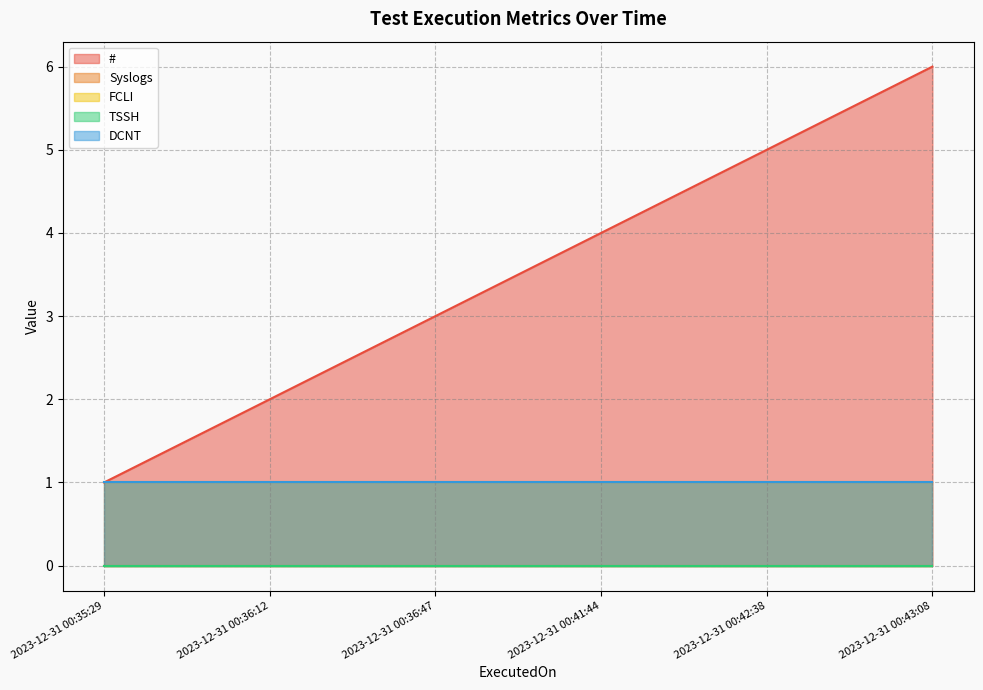

How many lines are shown in the chart?

5